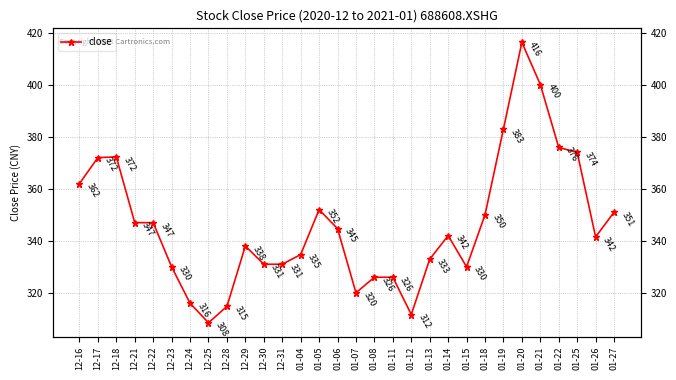

What is the sum of all values?

10381.3